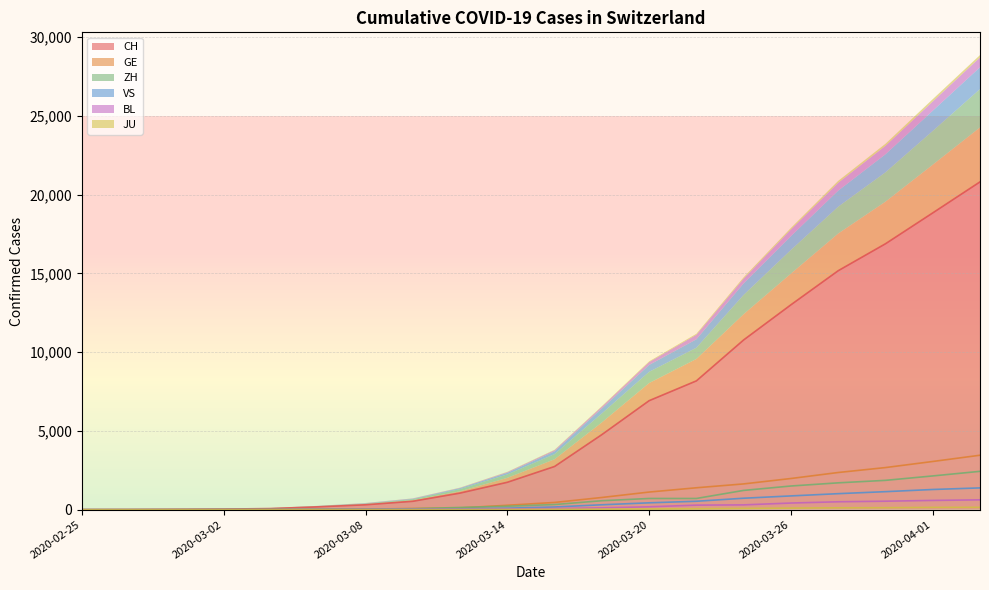

True or false: VS and JU intersect in this chart.

False